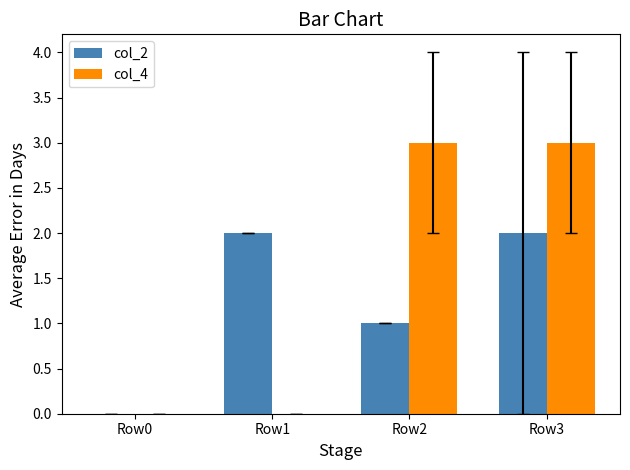

What is the maximum value for col_4?

3